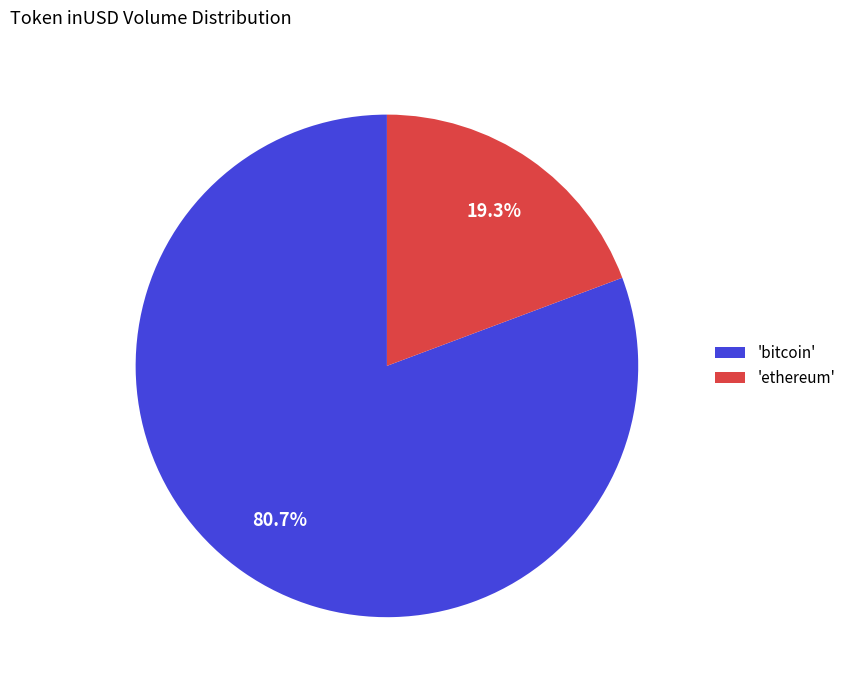

Is there a majority slice in this chart?

Yes